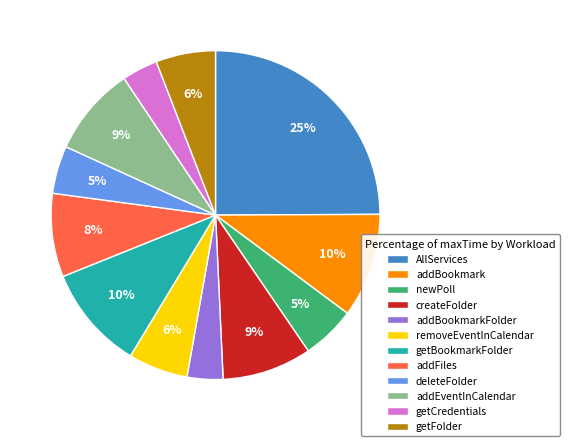

How many slices are in this pie chart?

12